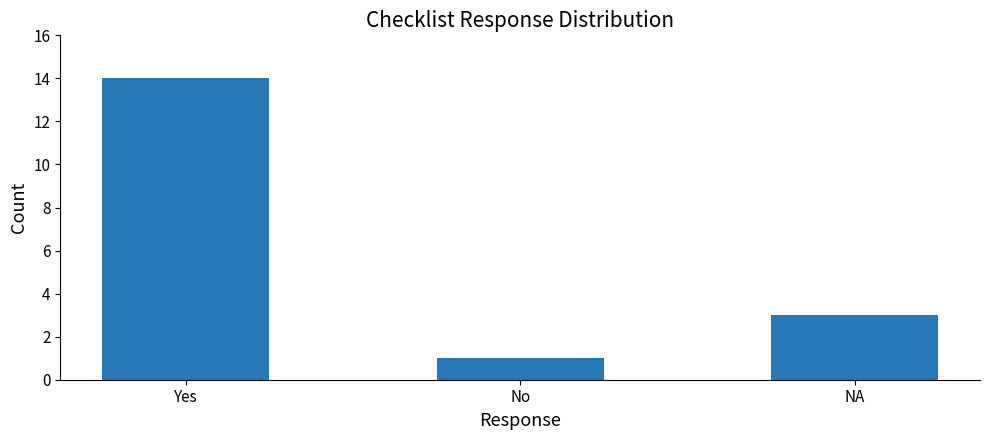

Which has a higher value, No or NA?

NA